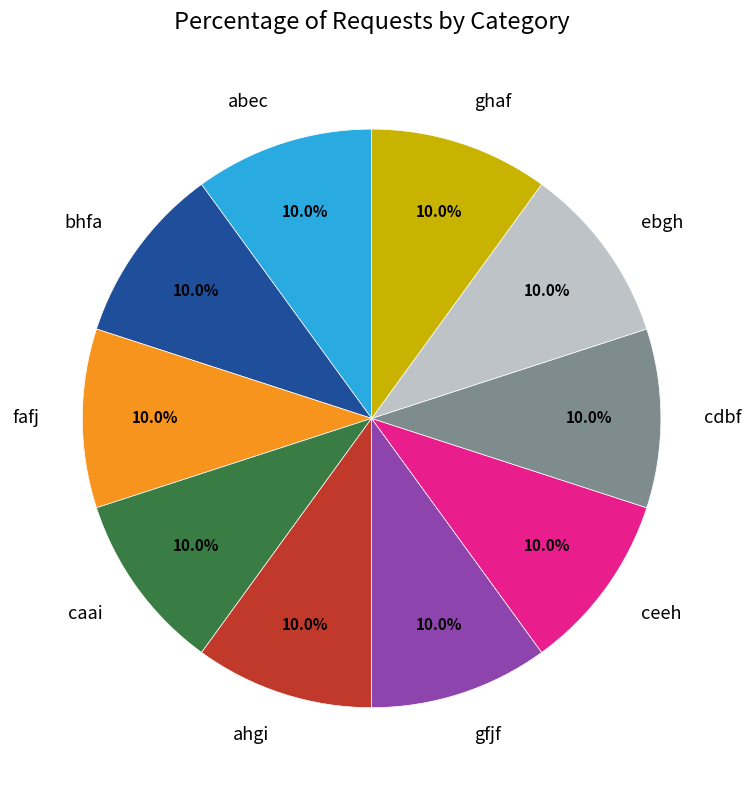

Is the sum of ahgi and ceeh greater than half?

No